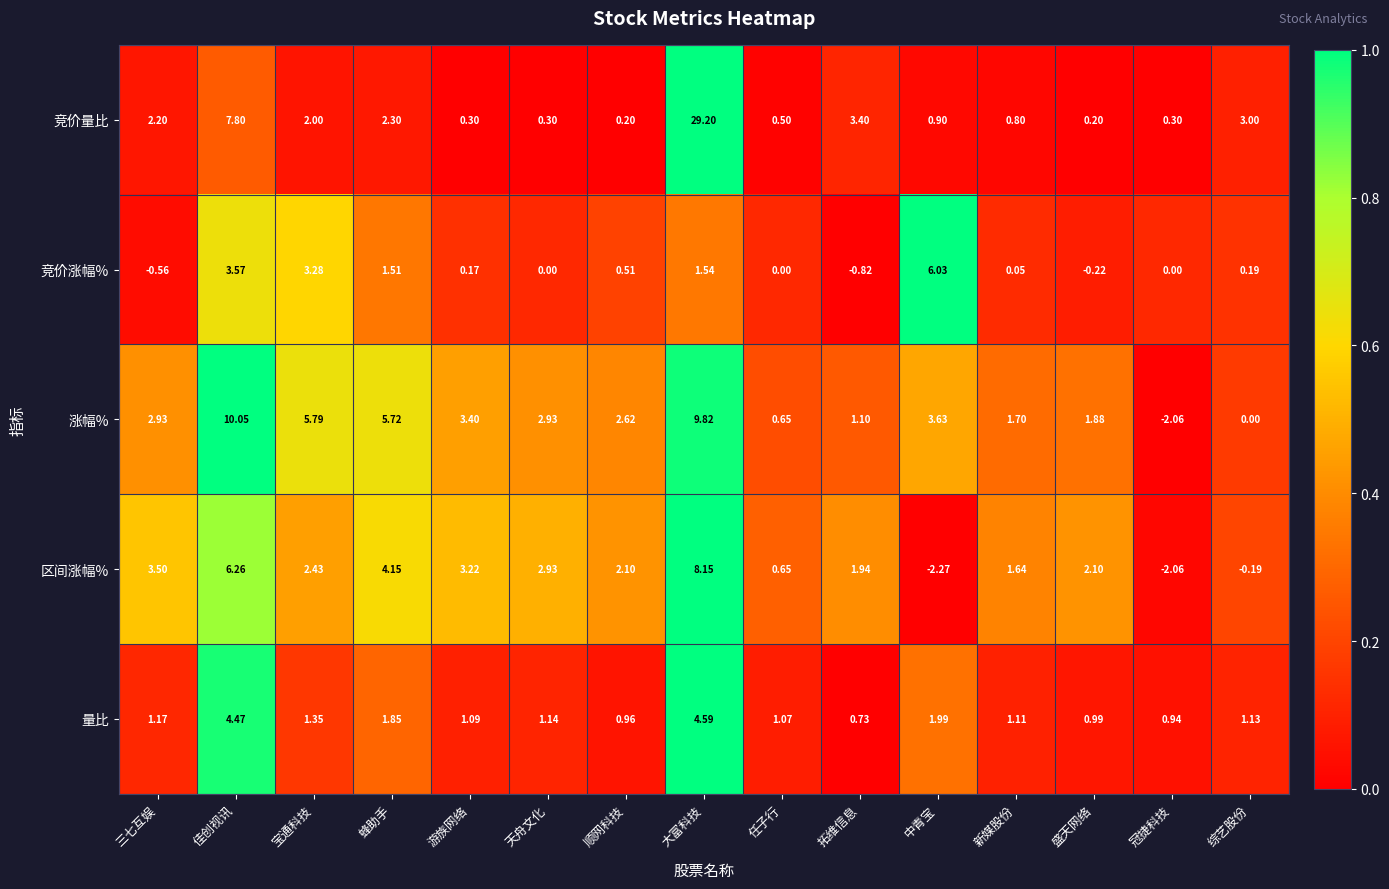

Rank the series by their maximum value, from lowest to highest.

量比, 竞价涨幅%, 区间涨幅%, 涨幅%, 竞价量比